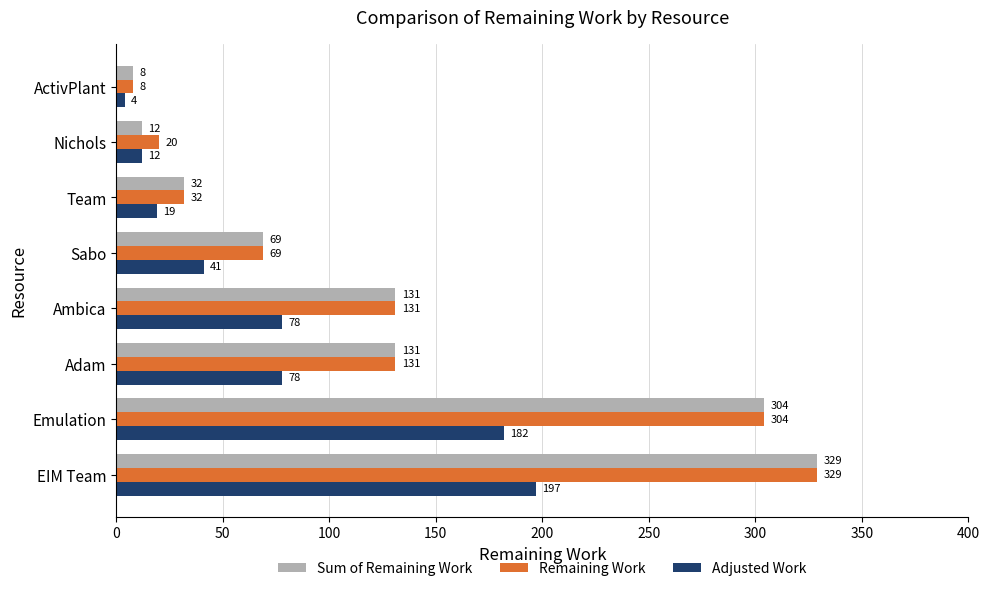

What is the difference between the highest and lowest values at EIM Team?

132